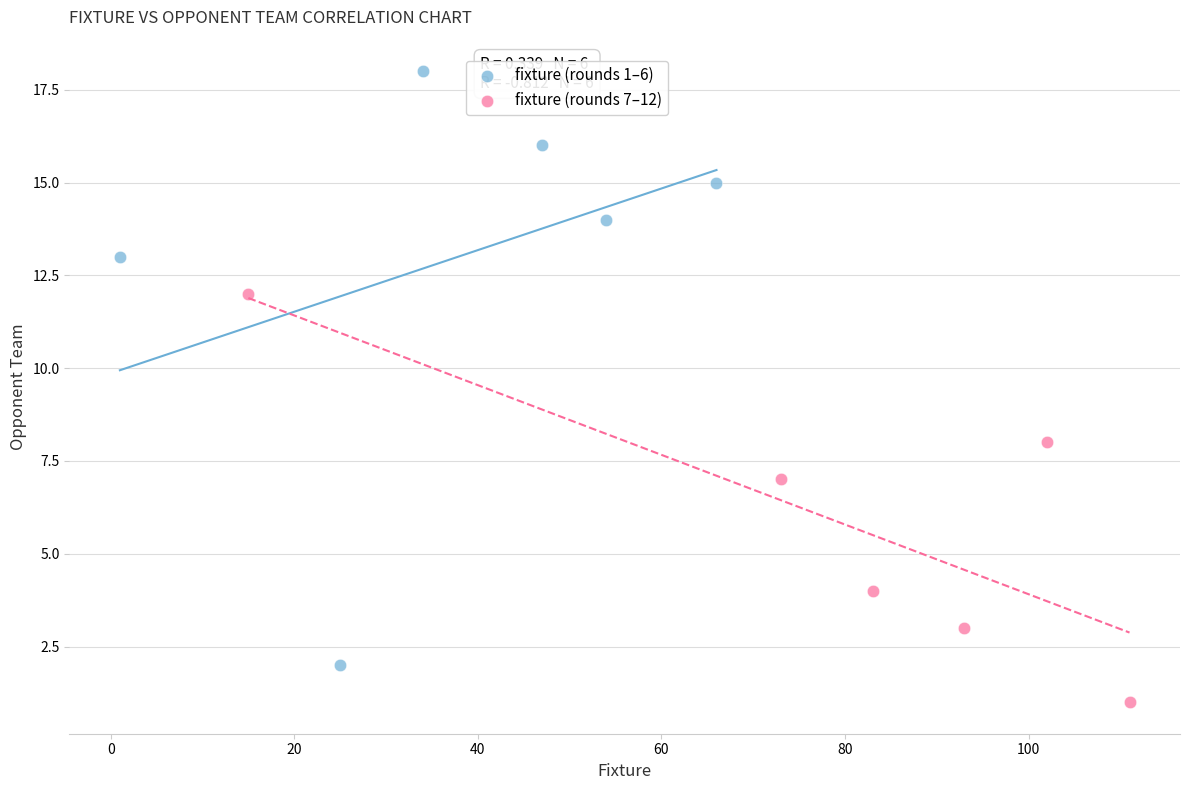

Which series reaches the maximum Y coordinate?

fixture (rounds 1–6)